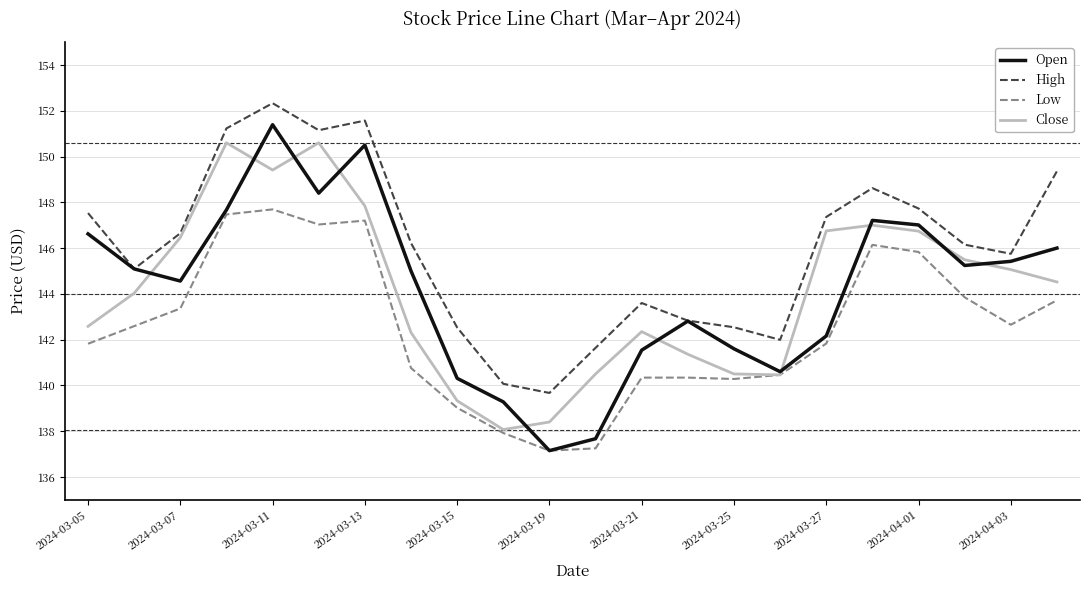

True or false: High and Low cross at least once.

False